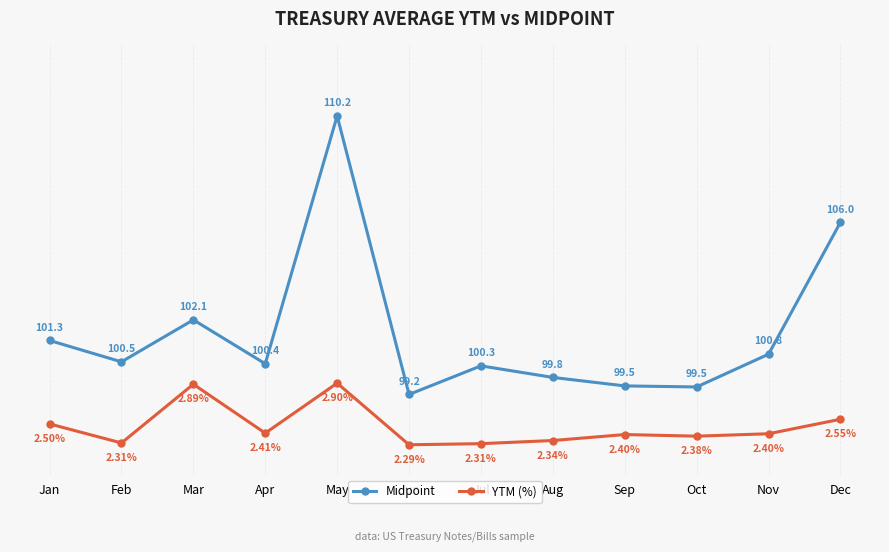

Read the Midpoint value at Dec.

106.0